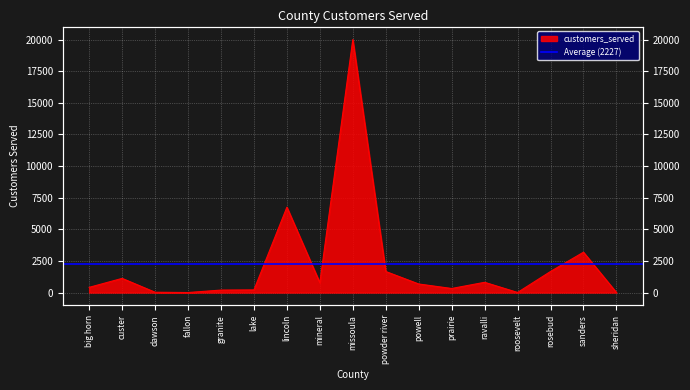

What is the label of the 11th point from the left?

powell